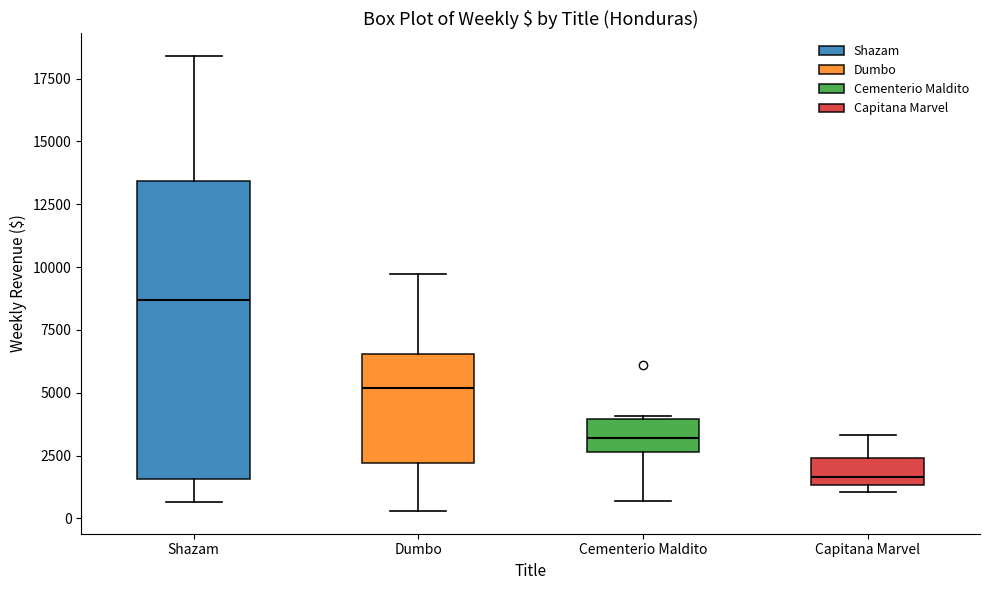

Where does the median line of the box for Cementerio Maldito sit on the y-axis? The values are not printed on the chart, so give them approximately, as read against the axis.

3000